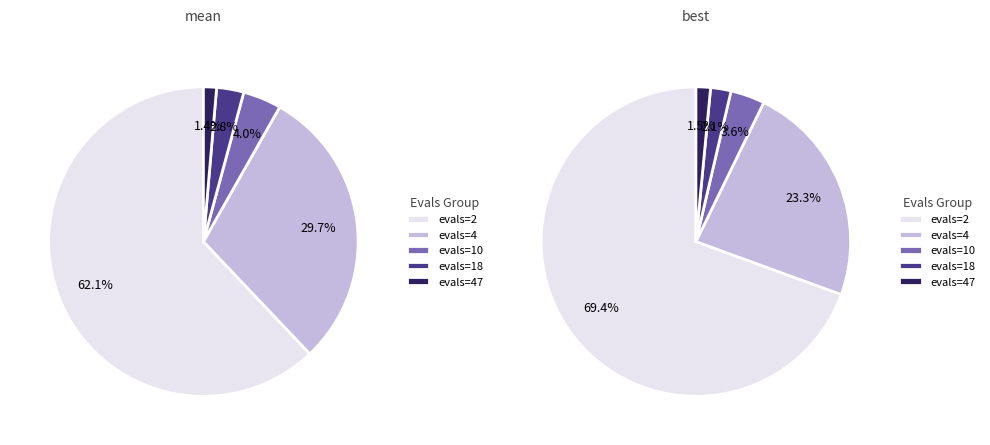

True or false: evals=2 accounts for 62% of the total.

True